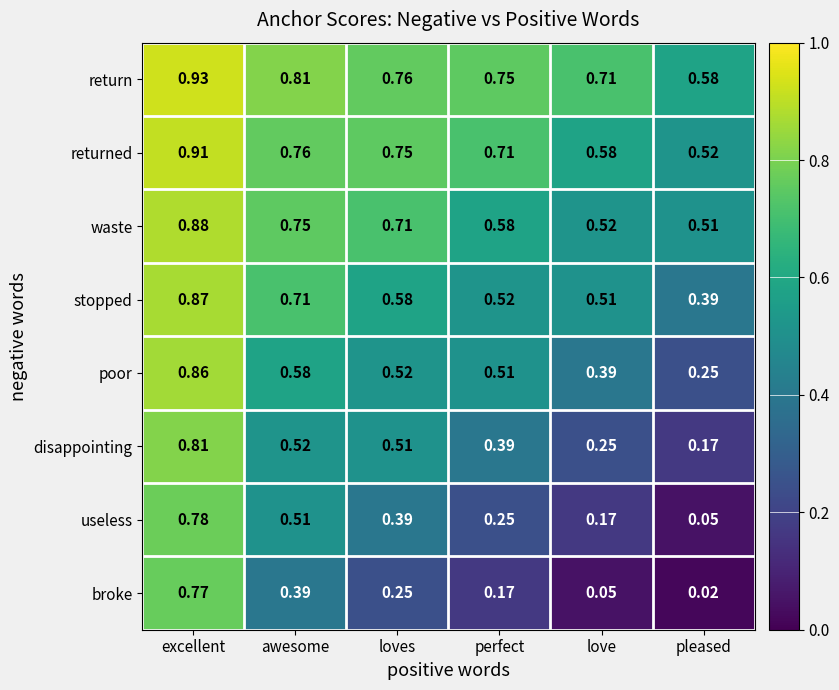

At which category is the sum across all series the highest?

excellent